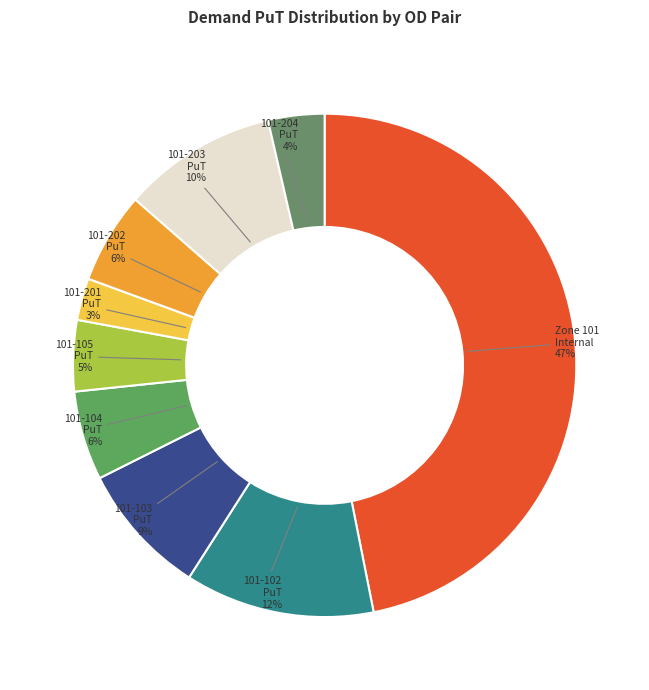

The 101-105 PuT slice represents 14% of the pie. True or false?

False